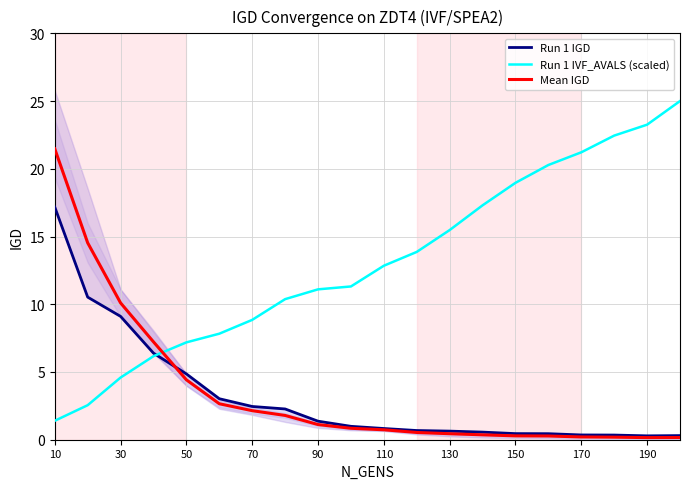

Is it true that Mean IGD equals 3.6 at 70?

False